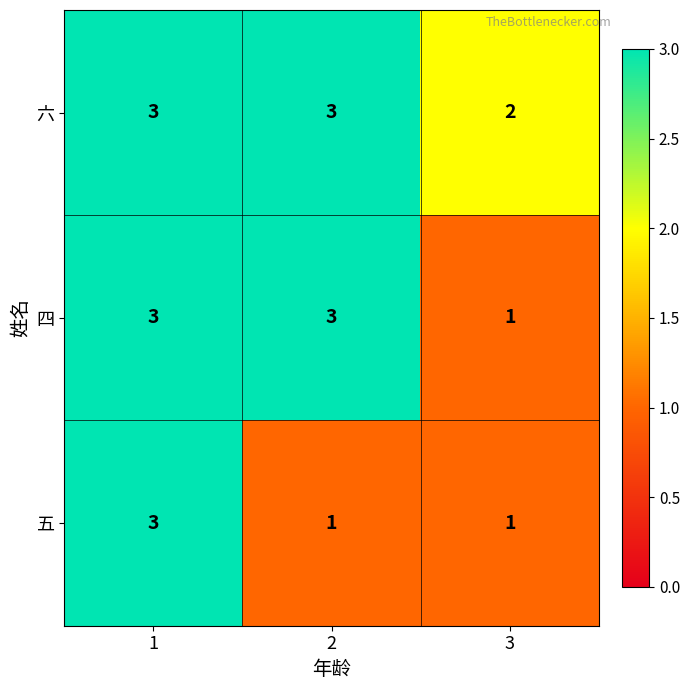

The 六 series shows 3 at 1. True or false?

True